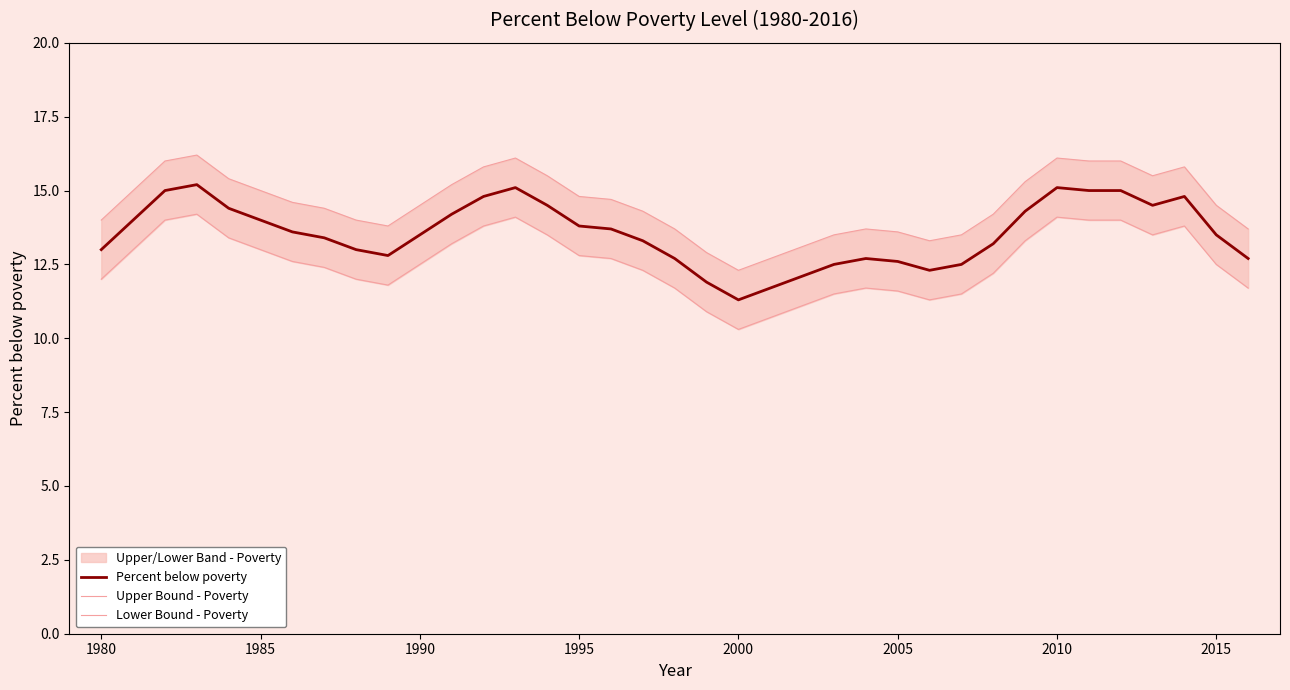

What is the lowest value of the Percent below poverty series?

11.3